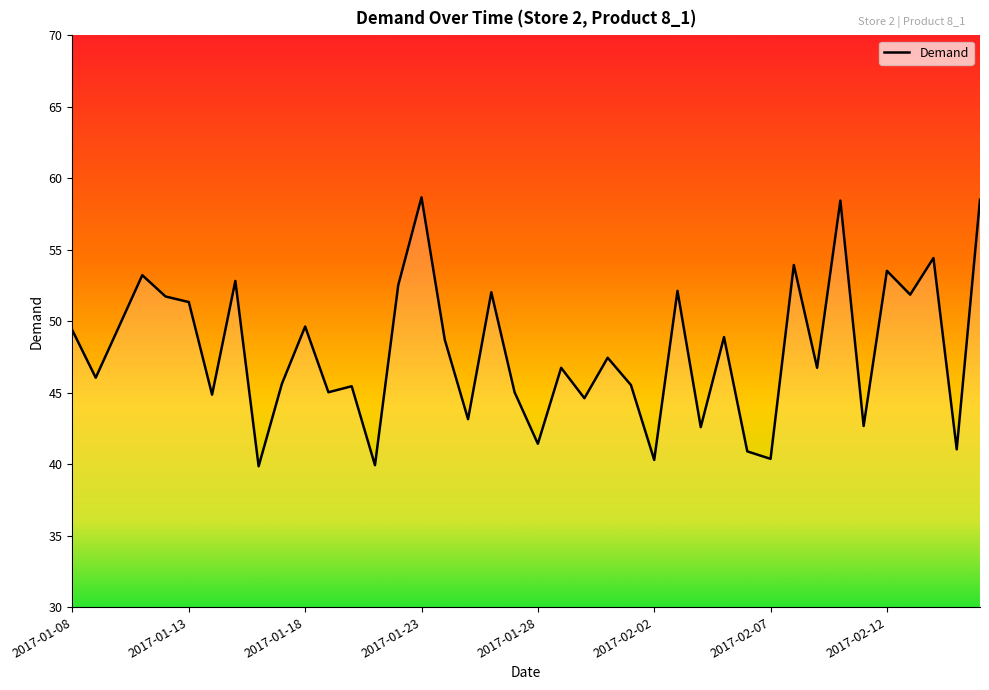

What is the smallest value displayed?

39.9